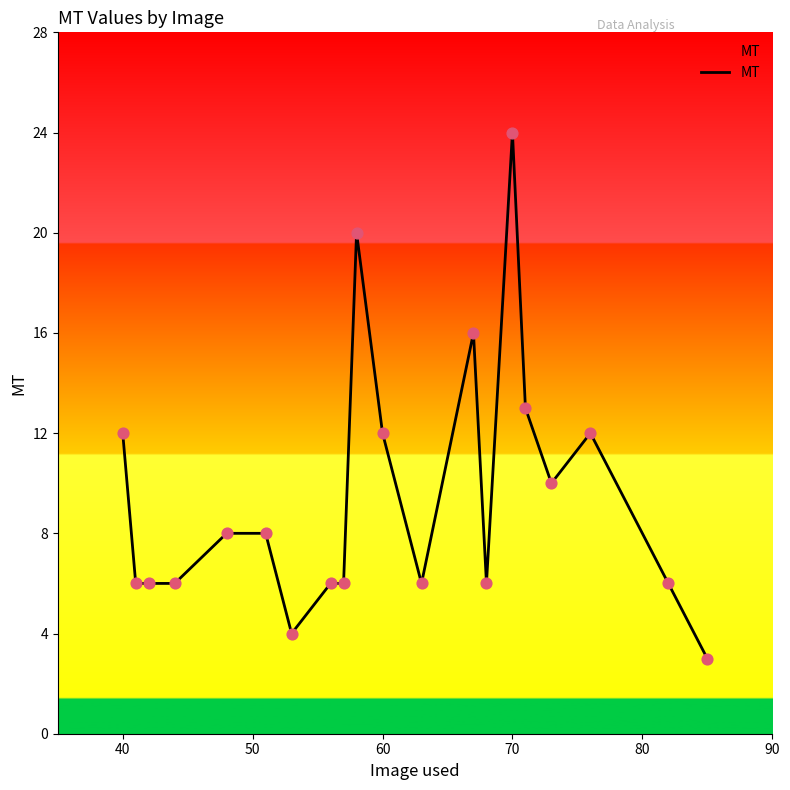

What is the smallest value displayed?

3